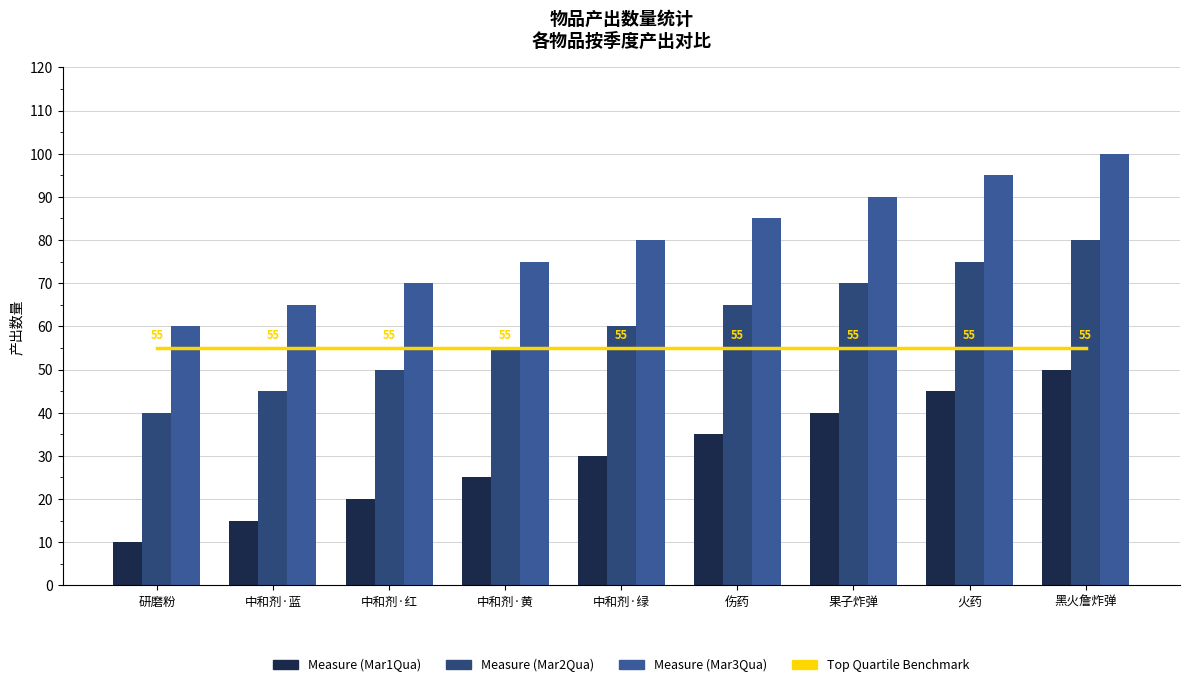

List the labels in order of Mar3Qua value, smallest first.

研磨粉, 中和剂·蓝, 中和剂·红, 中和剂·黄, 中和剂·绿, 伤药, 果子炸弹, 火药, 黑火詹炸弹